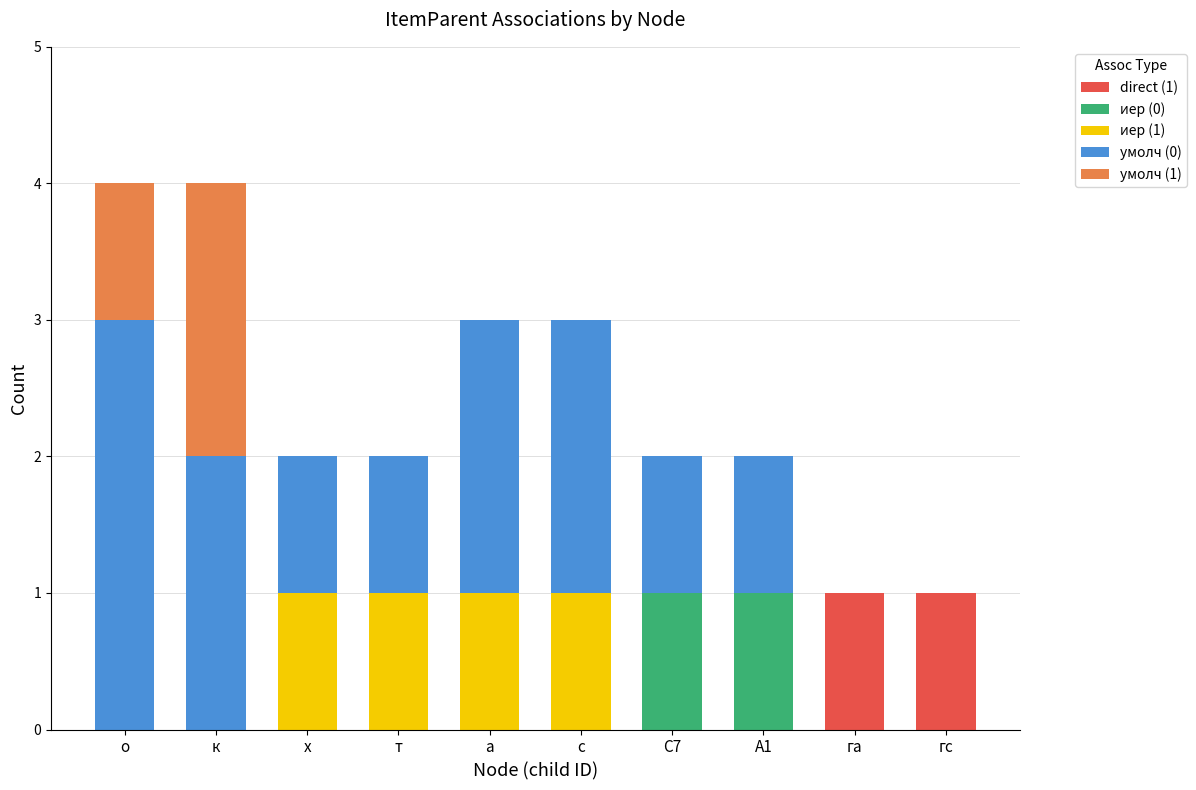

What is the total value across all series at с?

3